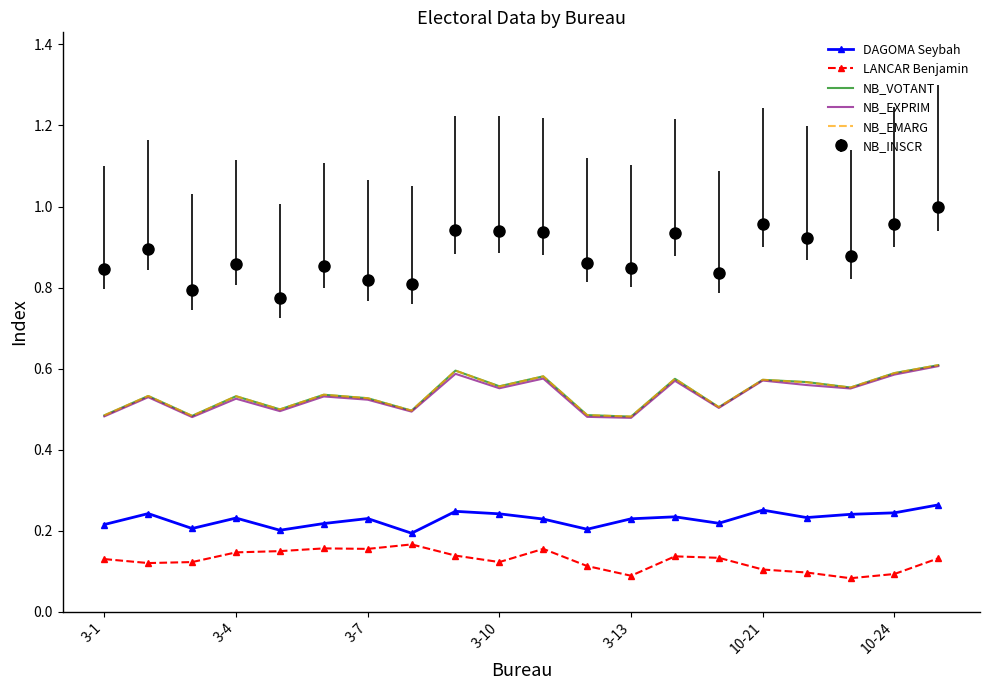

True or false: NB_EMARG and NB_INSCR intersect in this chart.

False